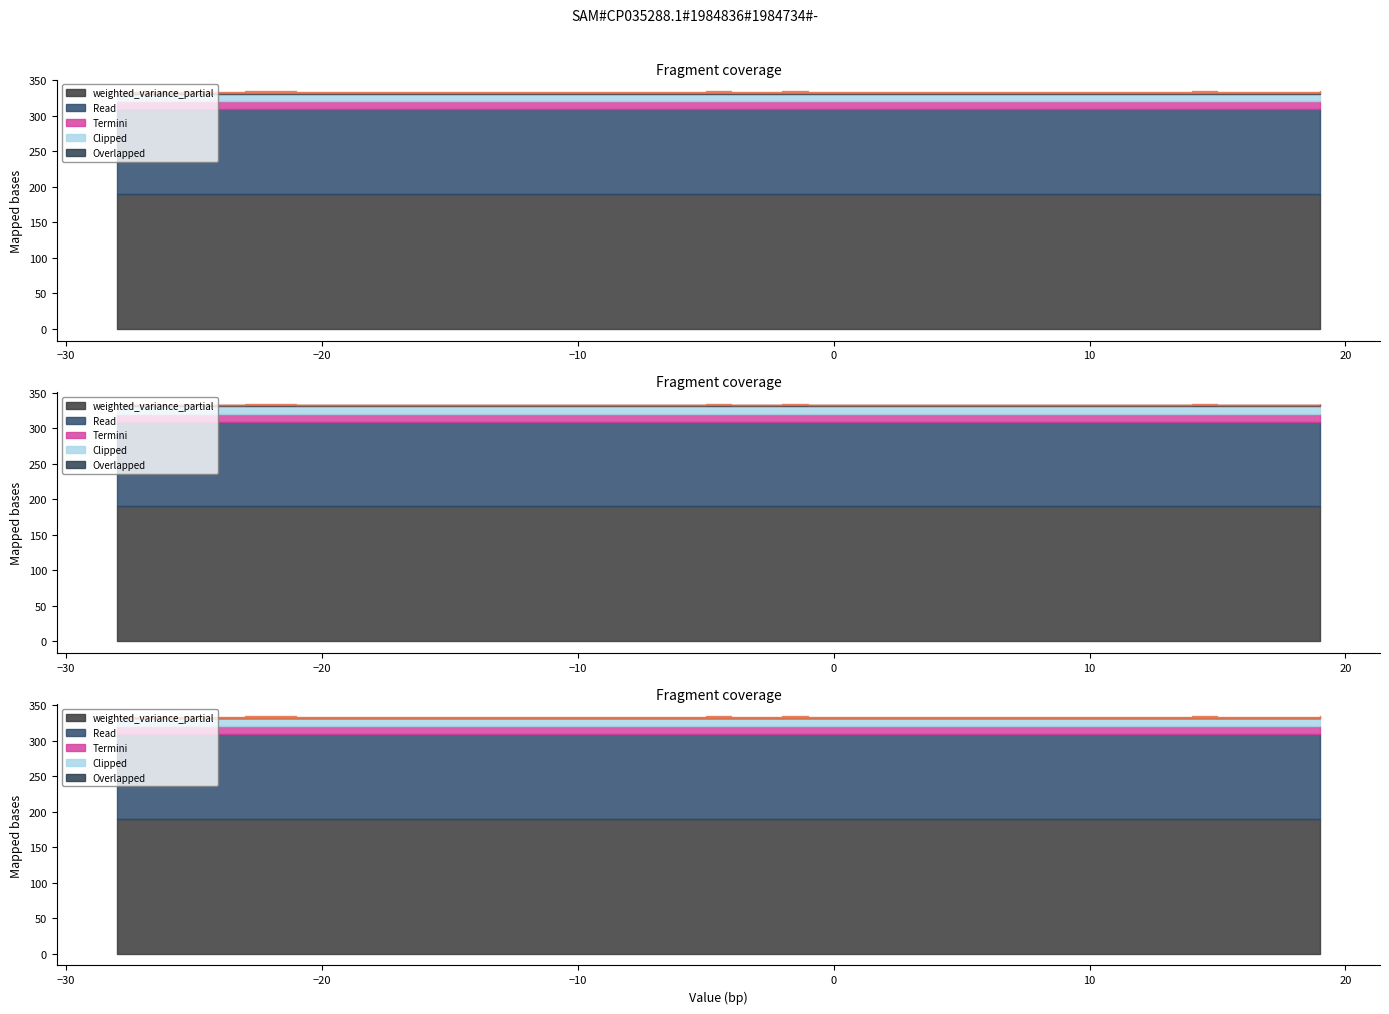

What is the sum of all weighted_variance values?

3347.5